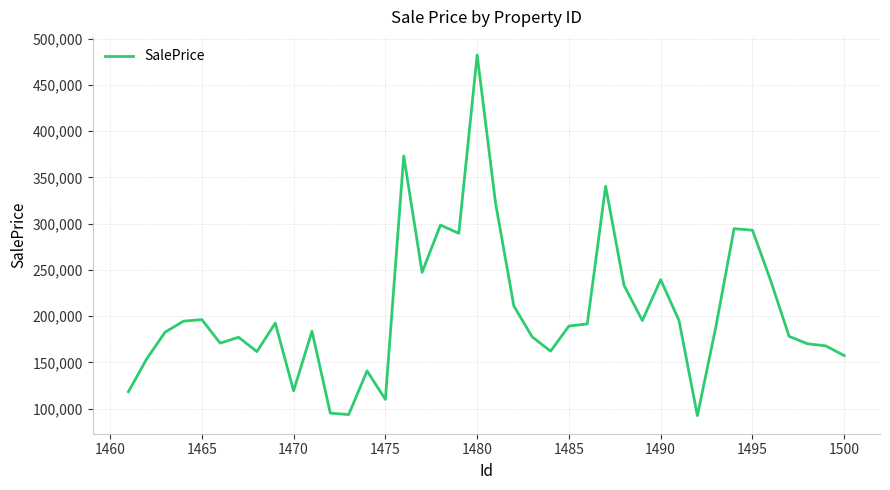

What is the sum of all values?

8219381.8